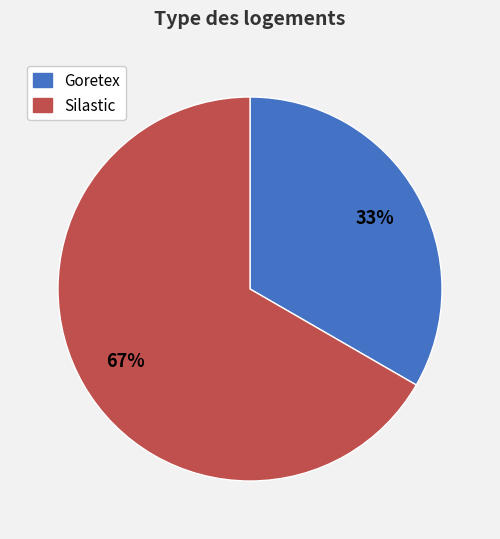

Do Silastic and Goretex together represent more than half of the pie?

Yes